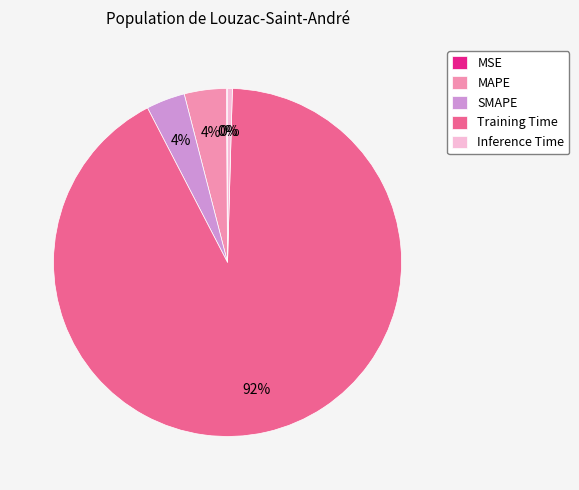

Is it true that SMAPE is 4% of the pie?

True